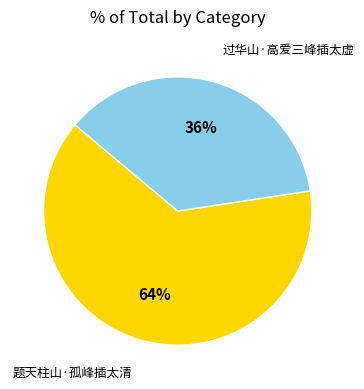

Which slice is the smallest?

过华山·高爱三峰插太虚